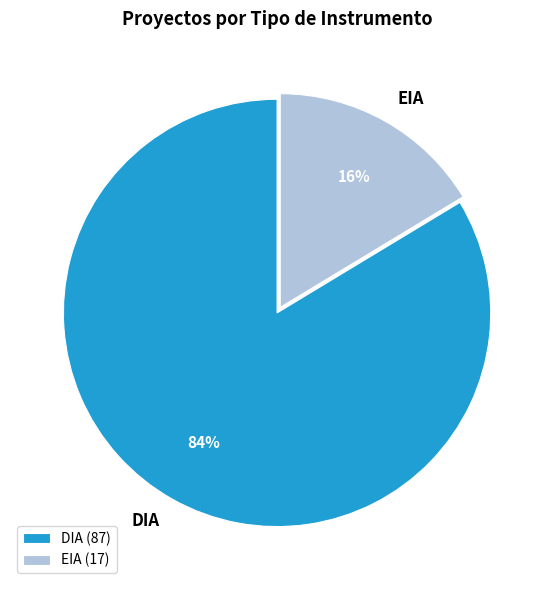

What percentage is the EIA slice, to the nearest percent?

16%